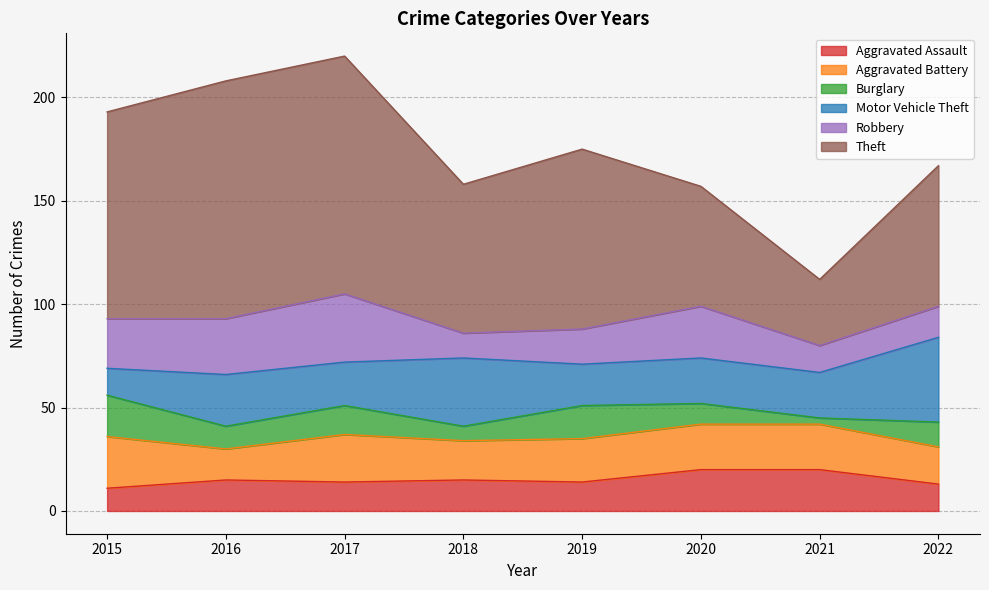

Which has a higher value, 2015 or 2022?

2022